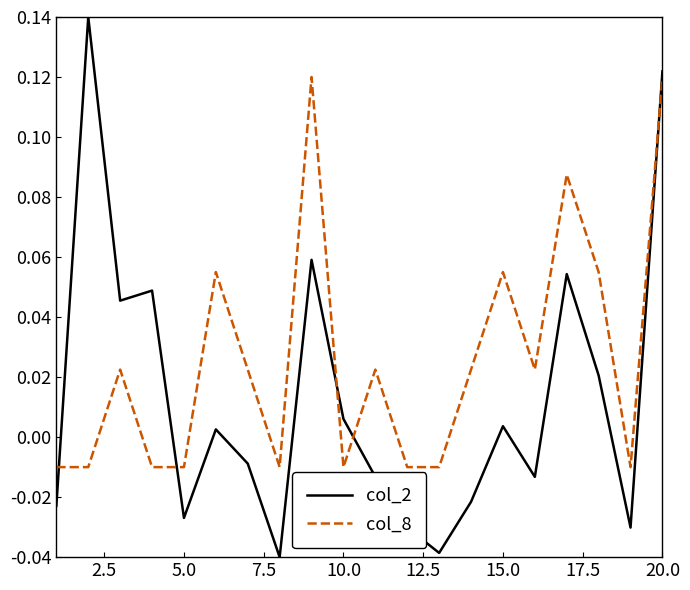

True or false: col_8 and col_2 intersect in this chart.

True